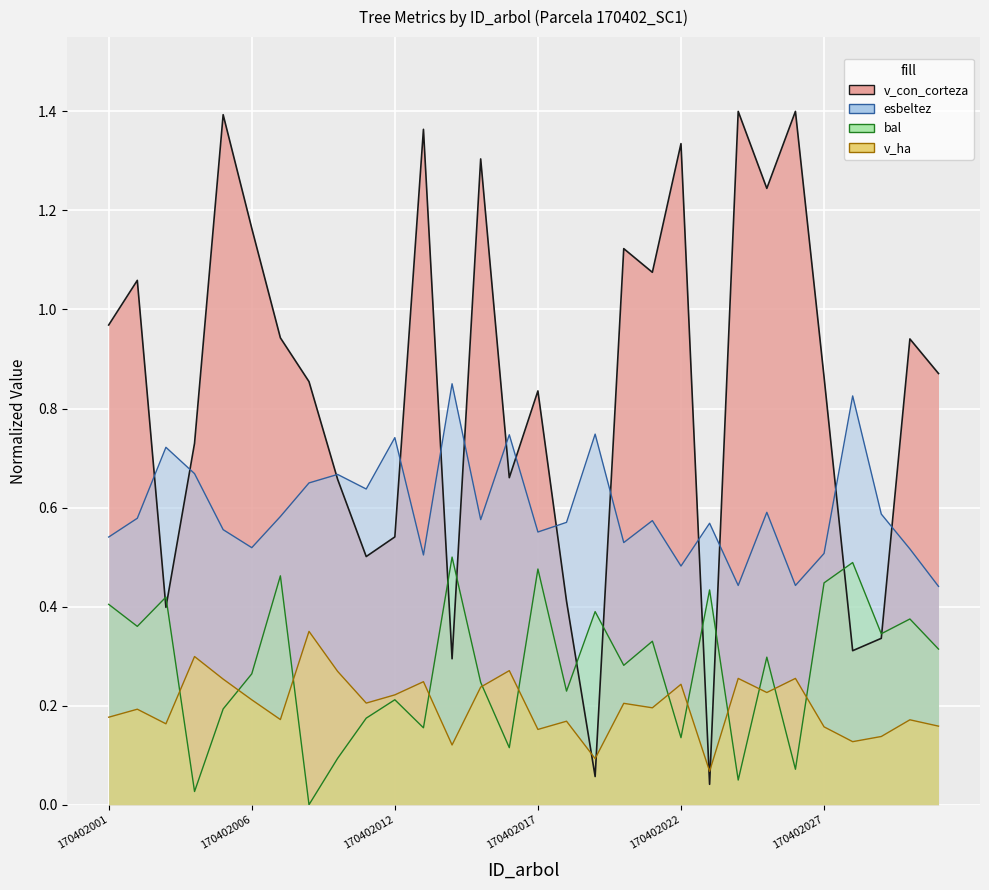

Between 170402017 and 170402014, which is larger?

170402014